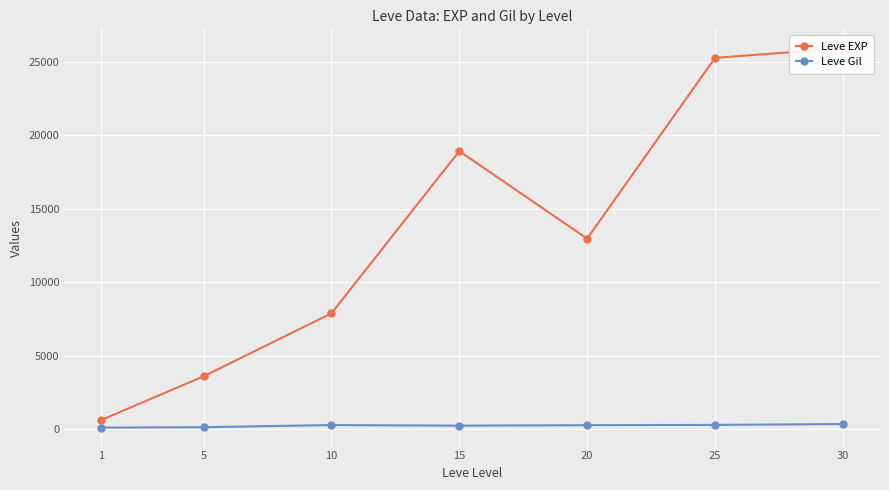

True or false: Leve Gil and Leve EXP intersect in this chart.

False